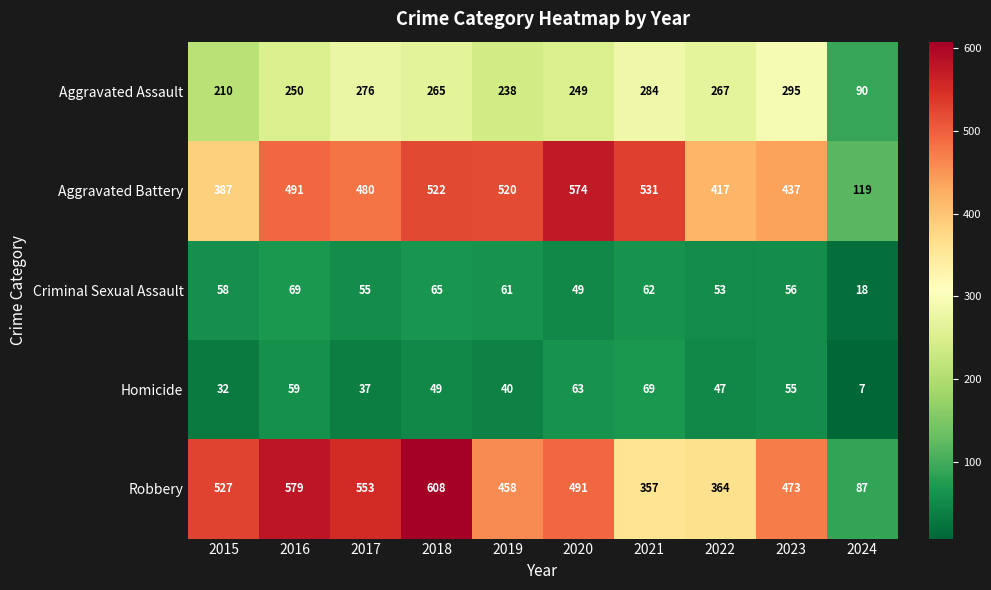

What is the highest value of the Aggravated Battery series?

574